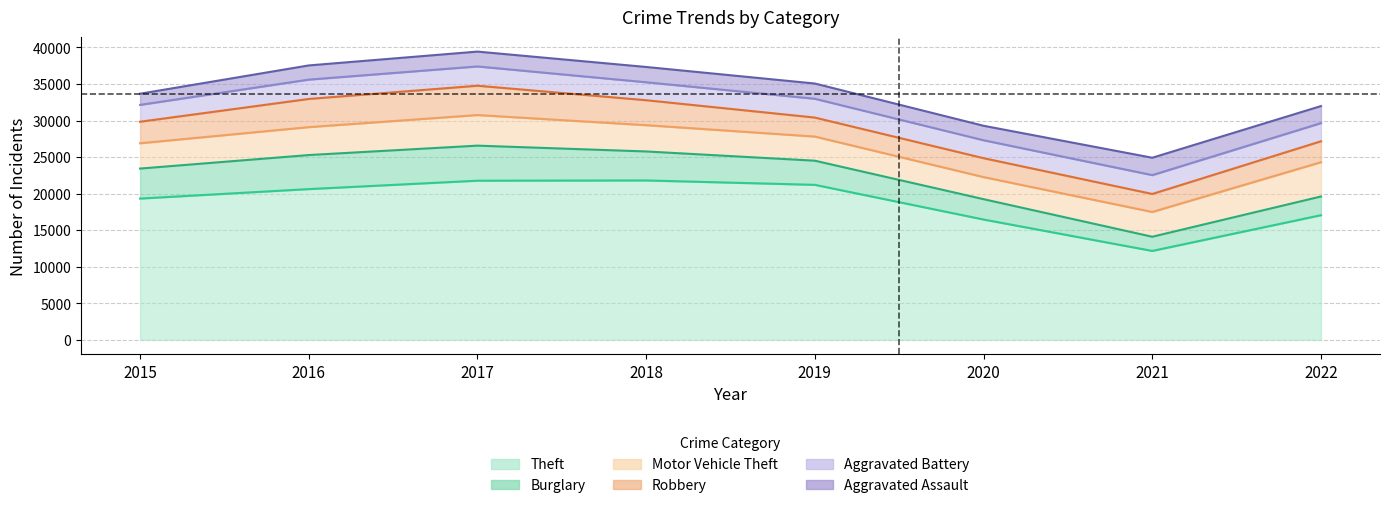

The value of Aggravated Battery at 2016 is 2644. True or false?

True